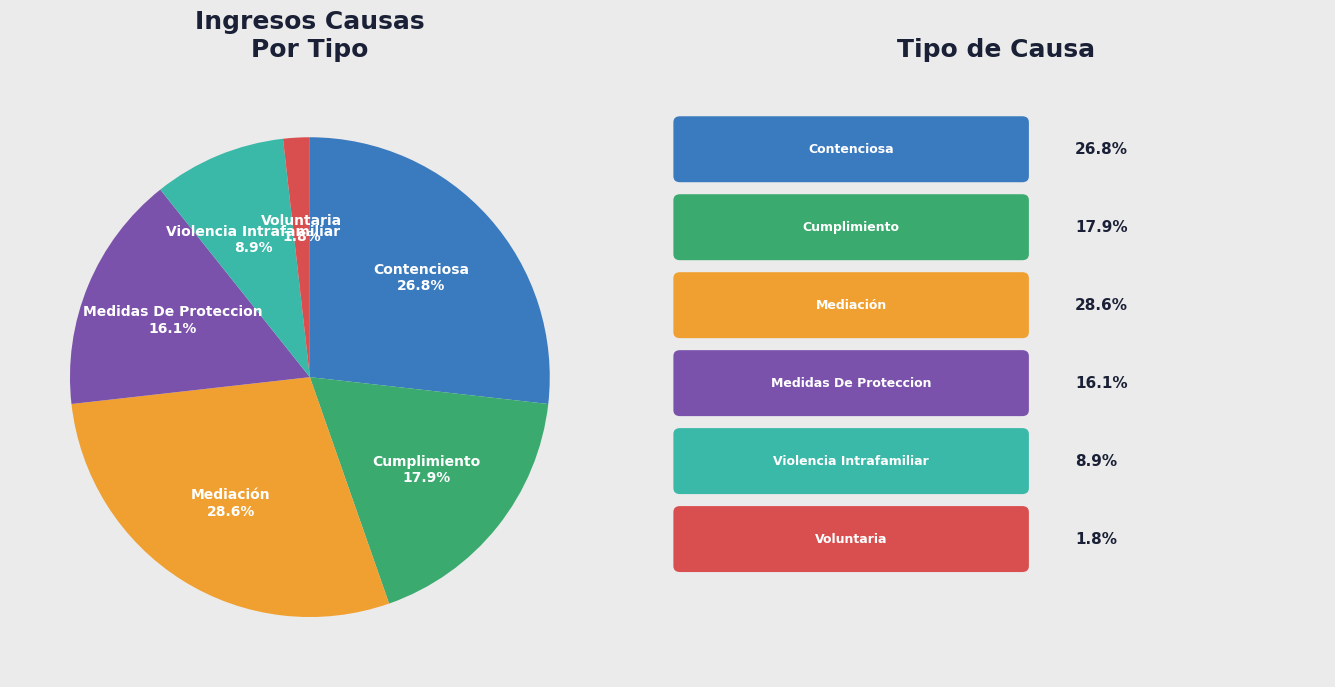

Do Violencia Intrafamiliar and Voluntaria together represent more than half of the pie?

No